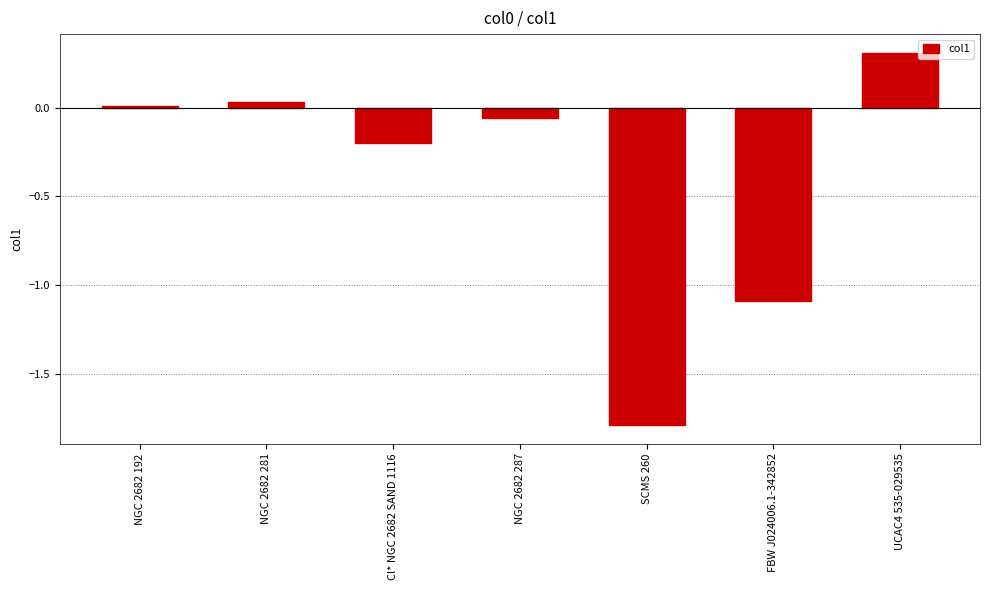

Read the value at Cl* NGC 2682 SAND 1116.

-0.2